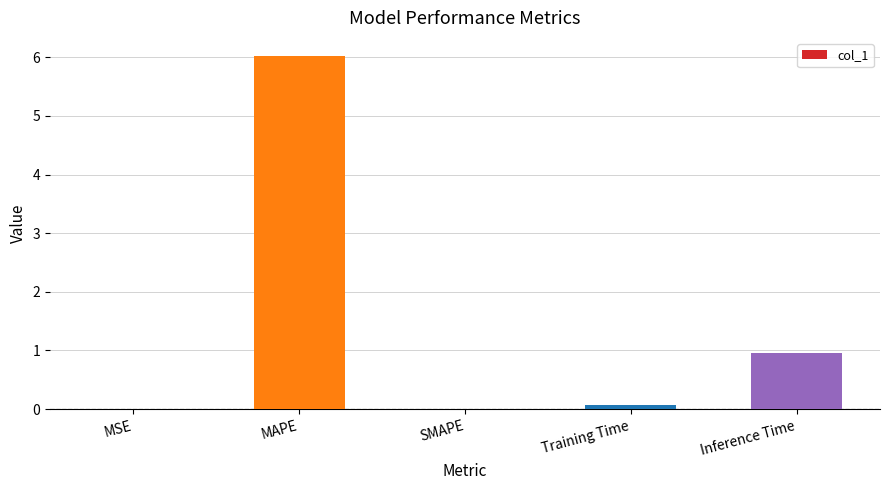

At which label is the value closest to 3?

Inference Time